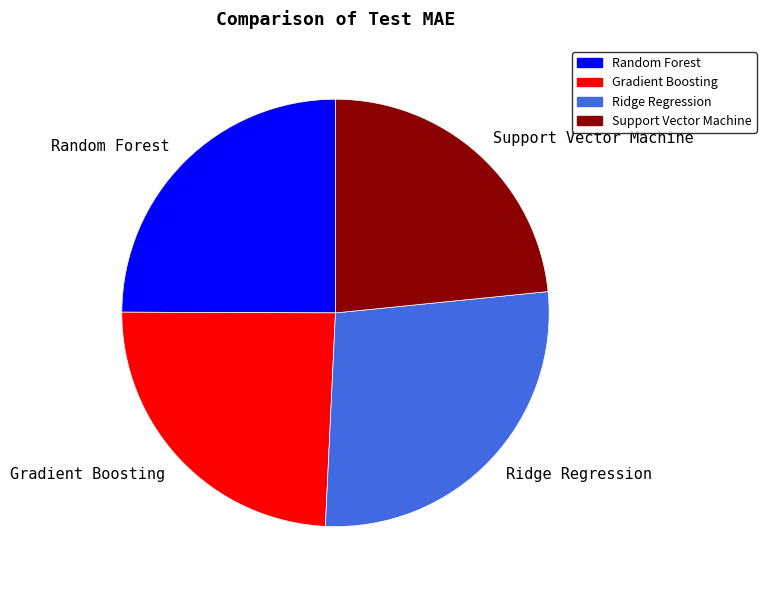

Rank the categories by value from highest to lowest.

Ridge Regression, Random Forest, Gradient Boosting, Support Vector Machine